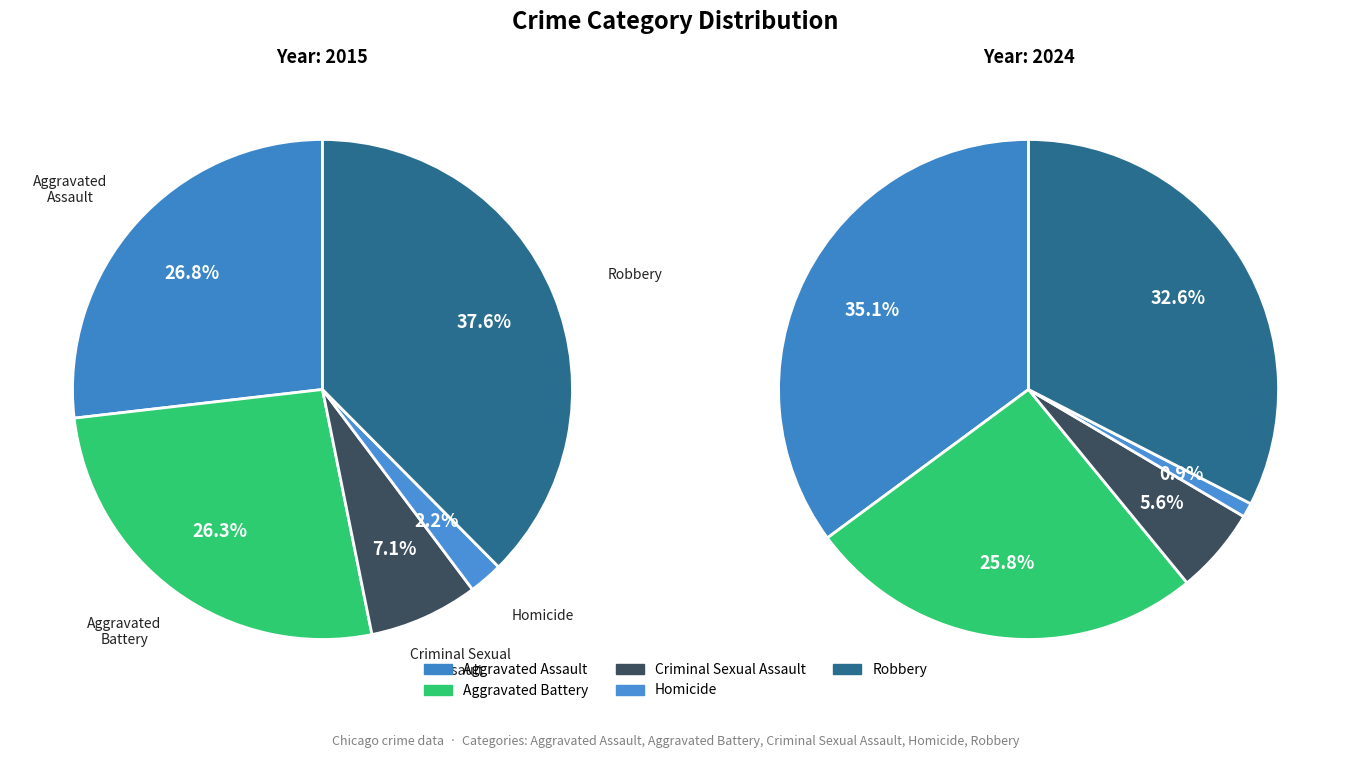

What percentage is NOT represented by Aggravated Assault?

64.9%